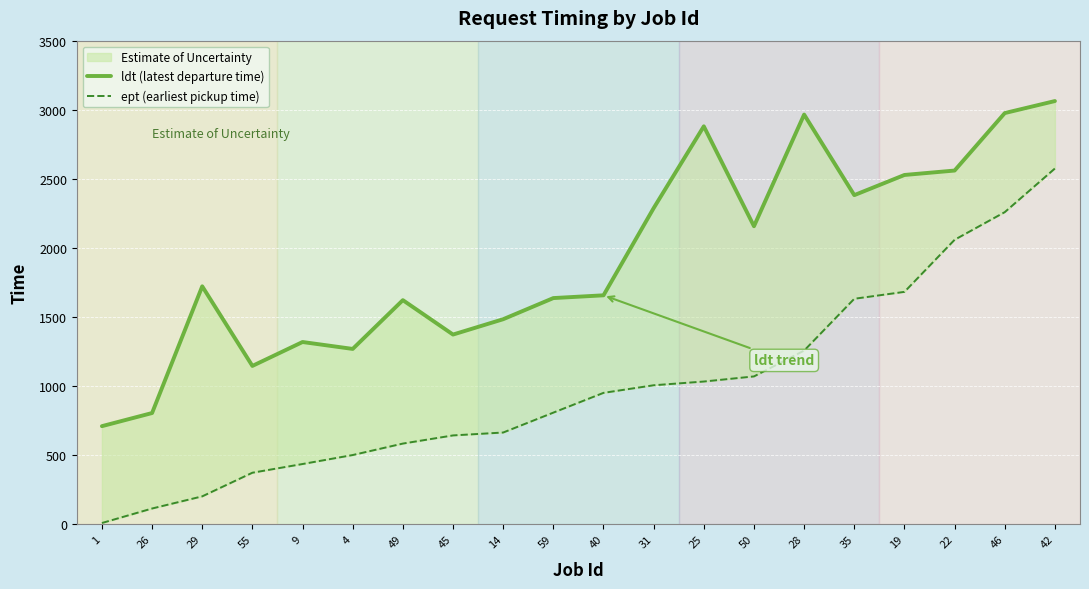

Read the ept (earliest pickup time) value at 25, to the nearest 100.

1000